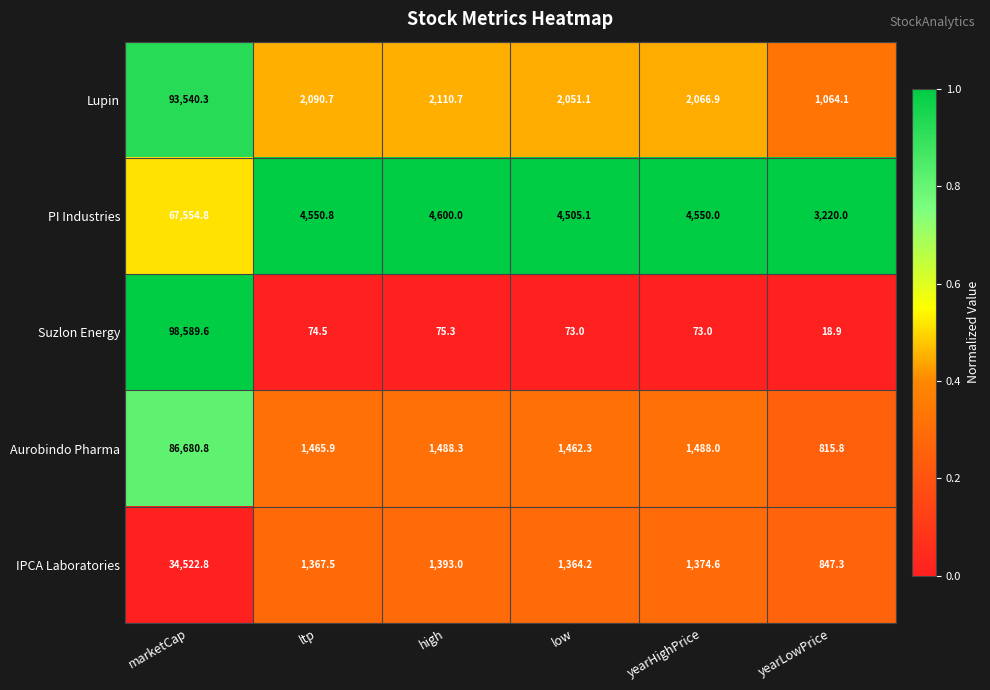

What is the total value across all series at low?

9455.7